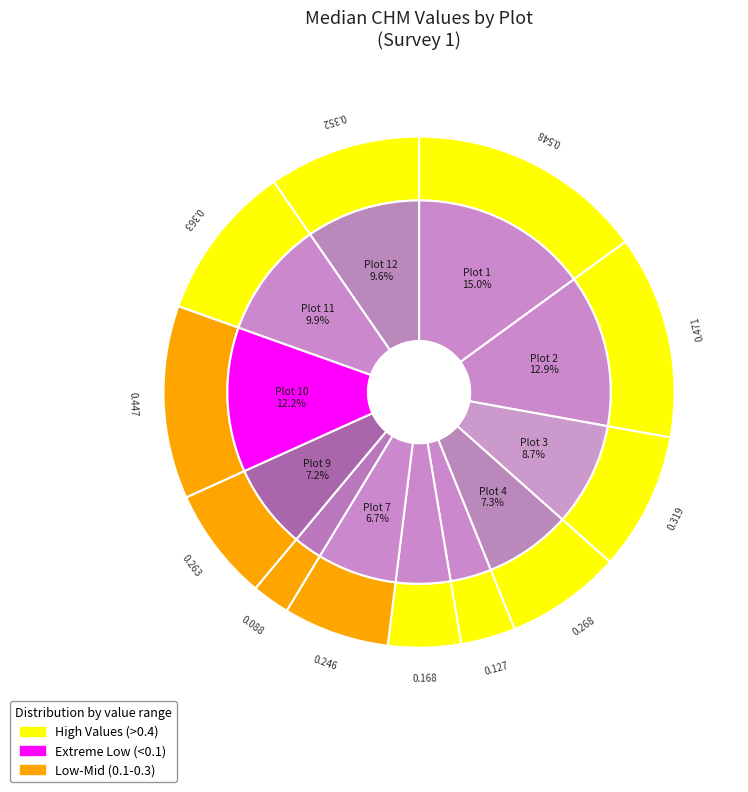

To the nearest percent, what is the average slice percentage?

8%